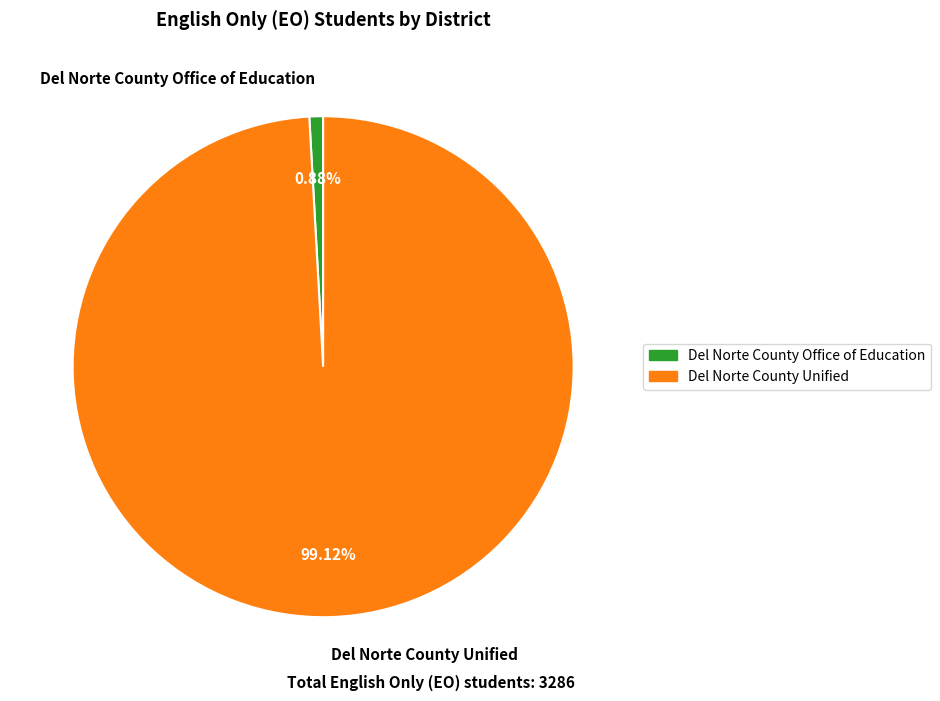

Which category has the biggest portion of the pie?

Del Norte County Unified